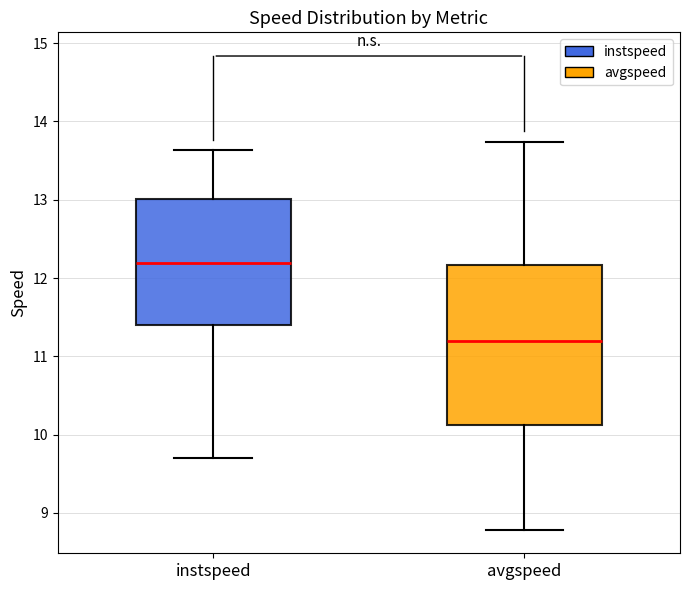

Which box is the tallest, from its lower edge to its upper edge?

avgspeed